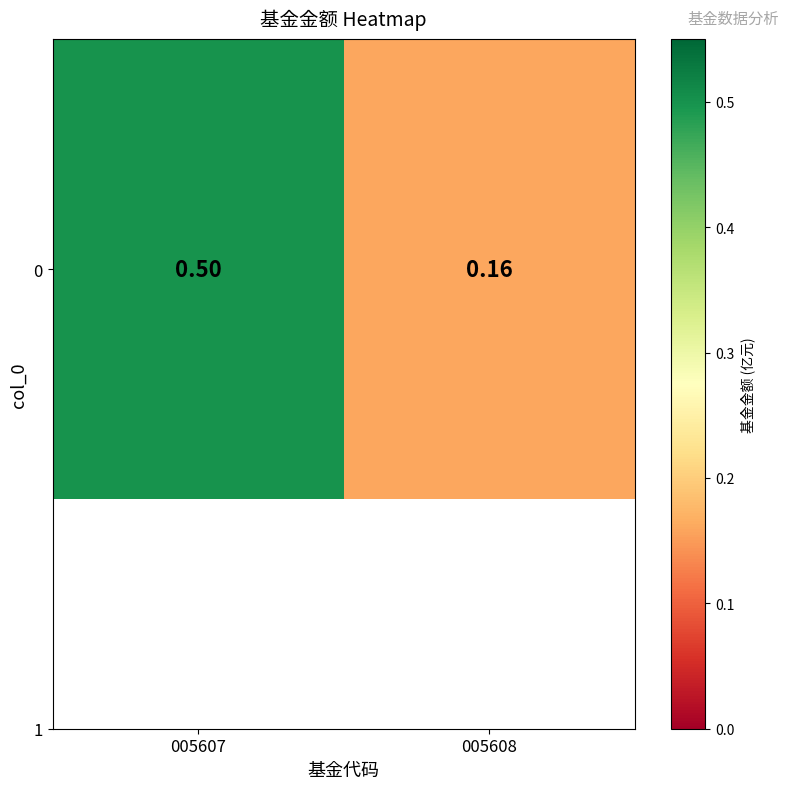

Rank the categories by value from lowest to highest.

005608, 005607